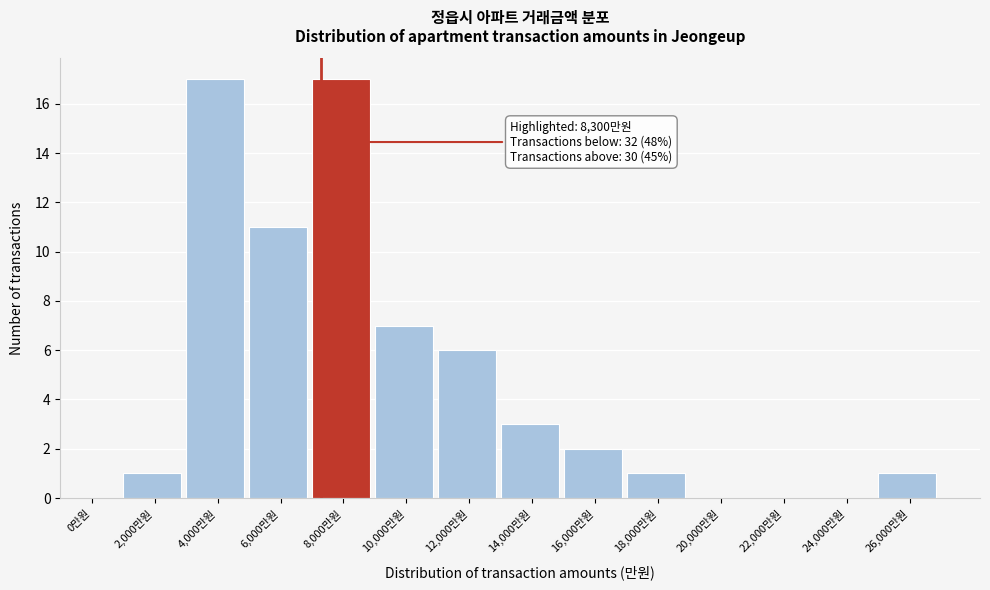

Reading left to right, transcribe all the data shown in this chart.

0만원=0	2,000만원=1	4,000만원=17	6,000만원=11	8,000만원=17	10,000만원=7	12,000만원=6	14,000만원=3	16,000만원=2	18,000만원=1	20,000만원=0	22,000만원=0	24,000만원=0	26,000만원=1